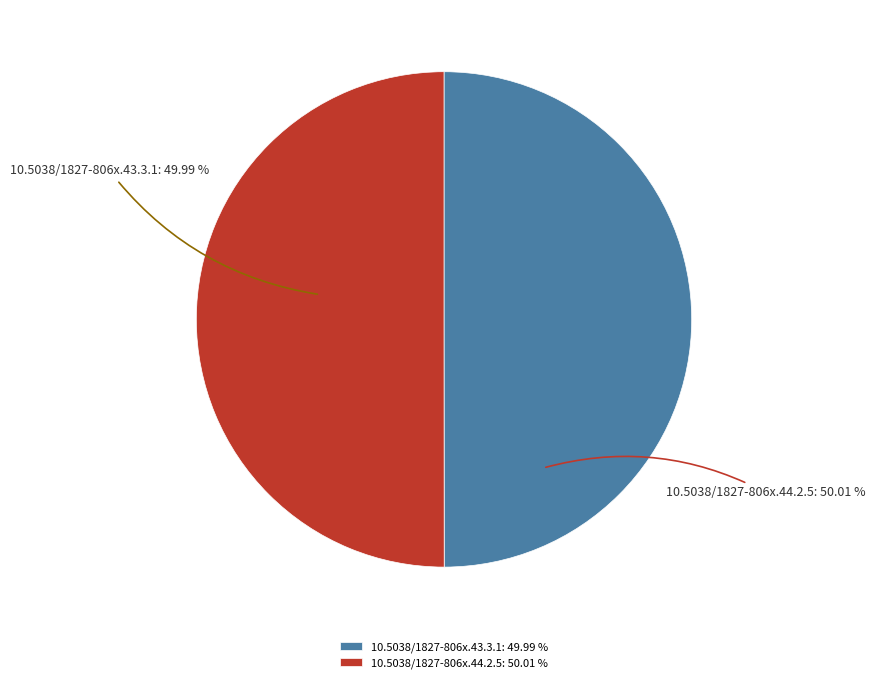

What is the total percentage of 10.5038/1827-806x.44.2.5 and 10.5038/1827-806x.43.3.1?

100.0%